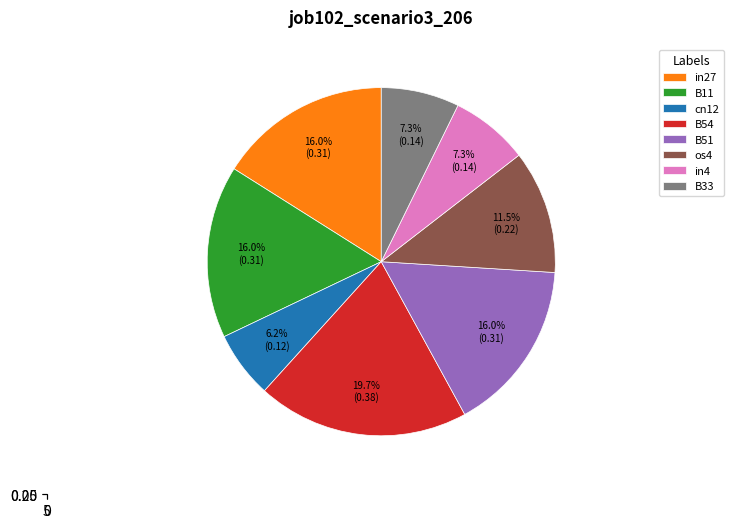

How many slices are in this pie chart?

8